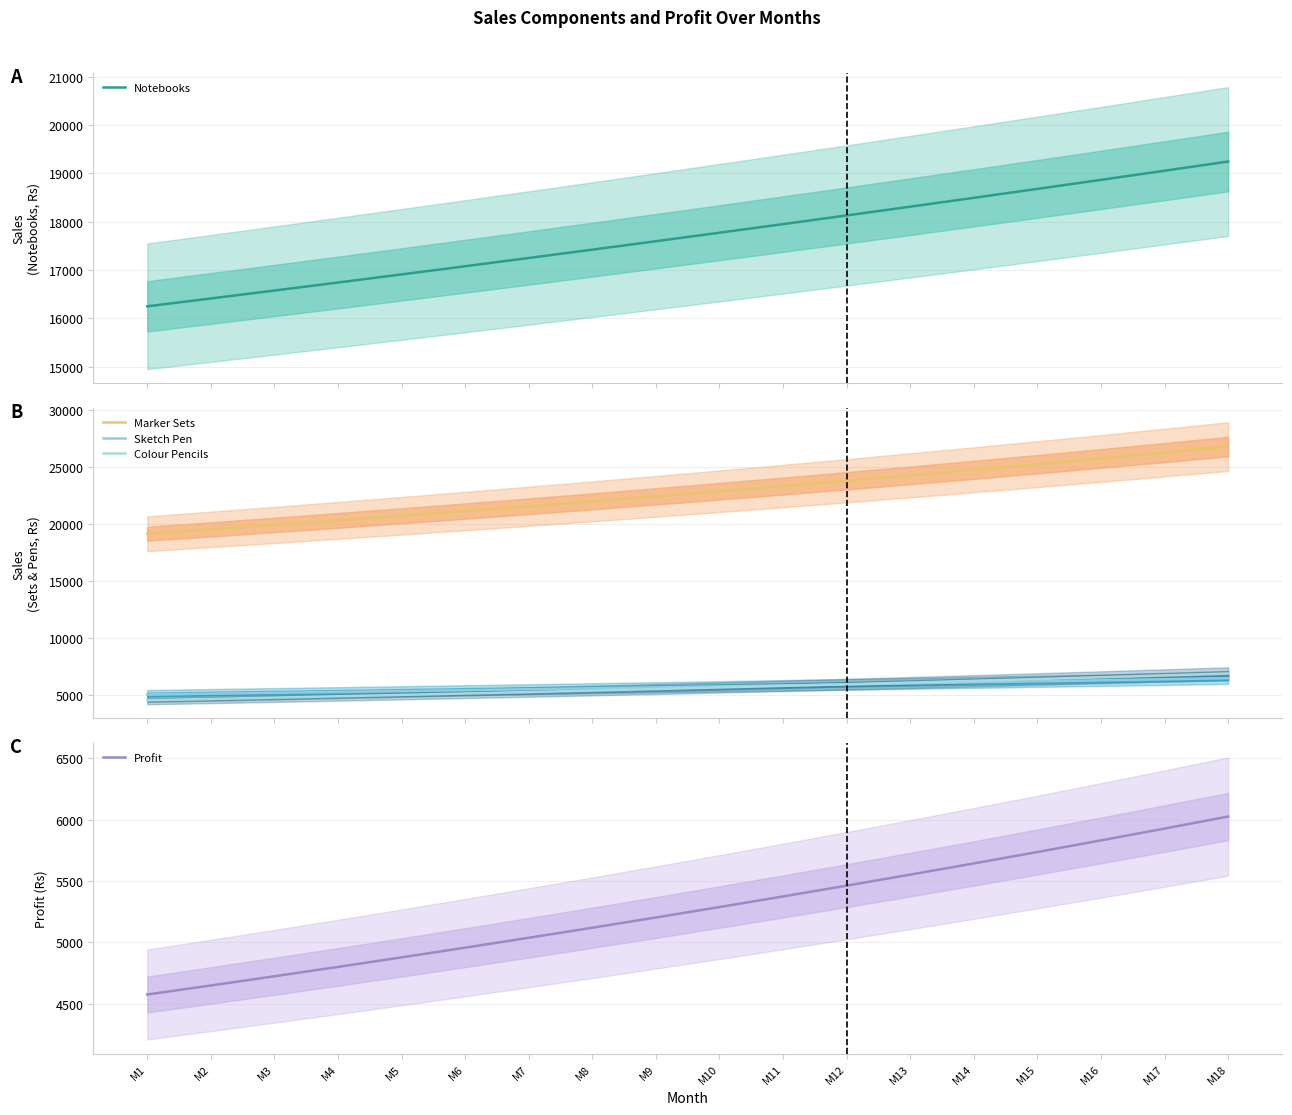

What is the difference between the maximum and second lowest values in the Profit series?

1376.3